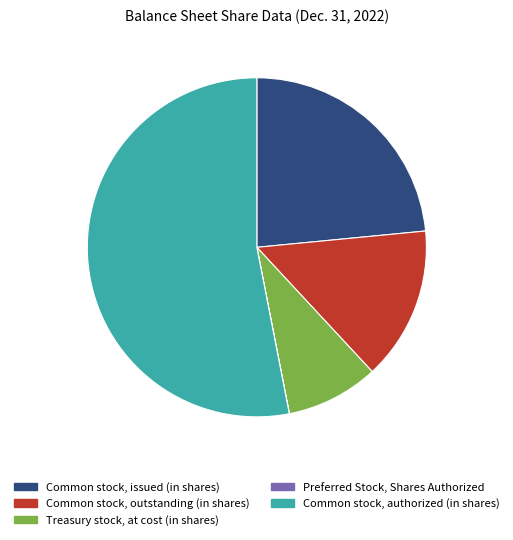

Combined, do Common stock, authorized (in shares) and Common stock, issued (in shares) account for over 50%?

Yes